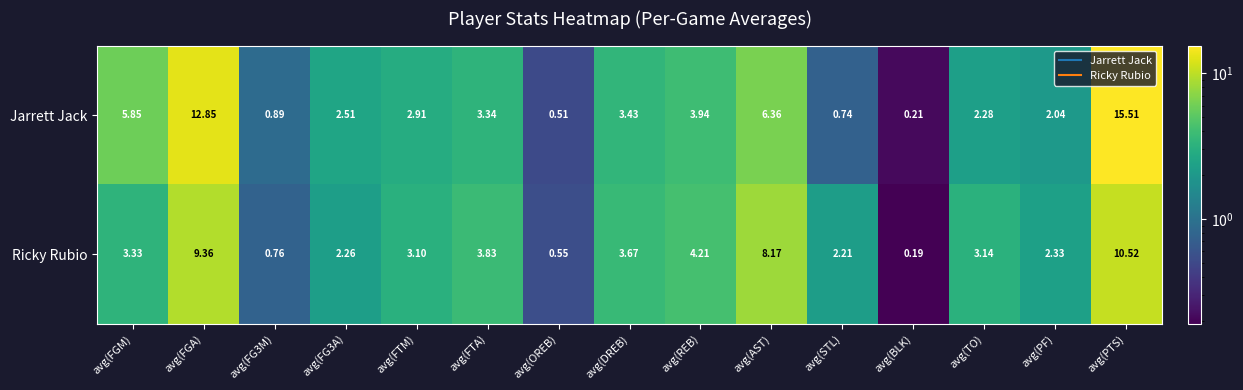

At which category does the chart reach its peak across all series?

avg(PTS)